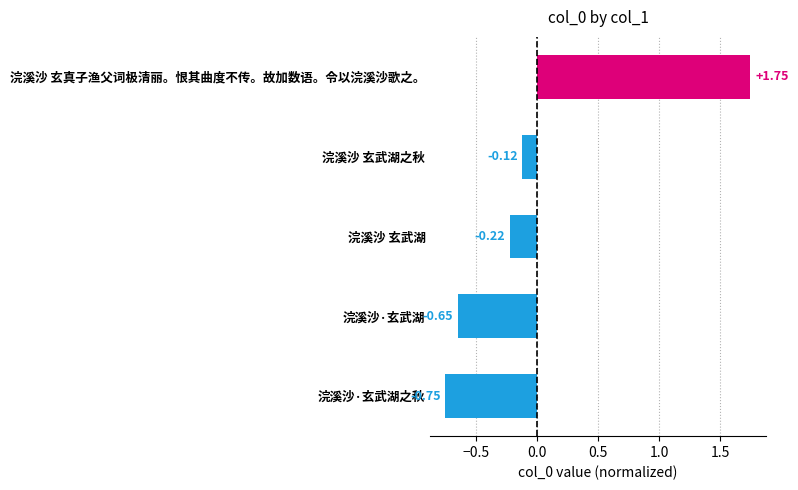

What is the difference between the second highest and second lowest values?

0.5